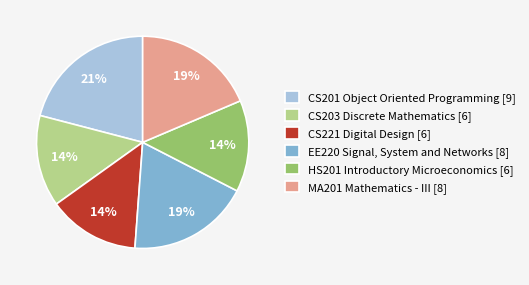

True or false: CS203 Discrete Mathematics accounts for 14% of the total.

True